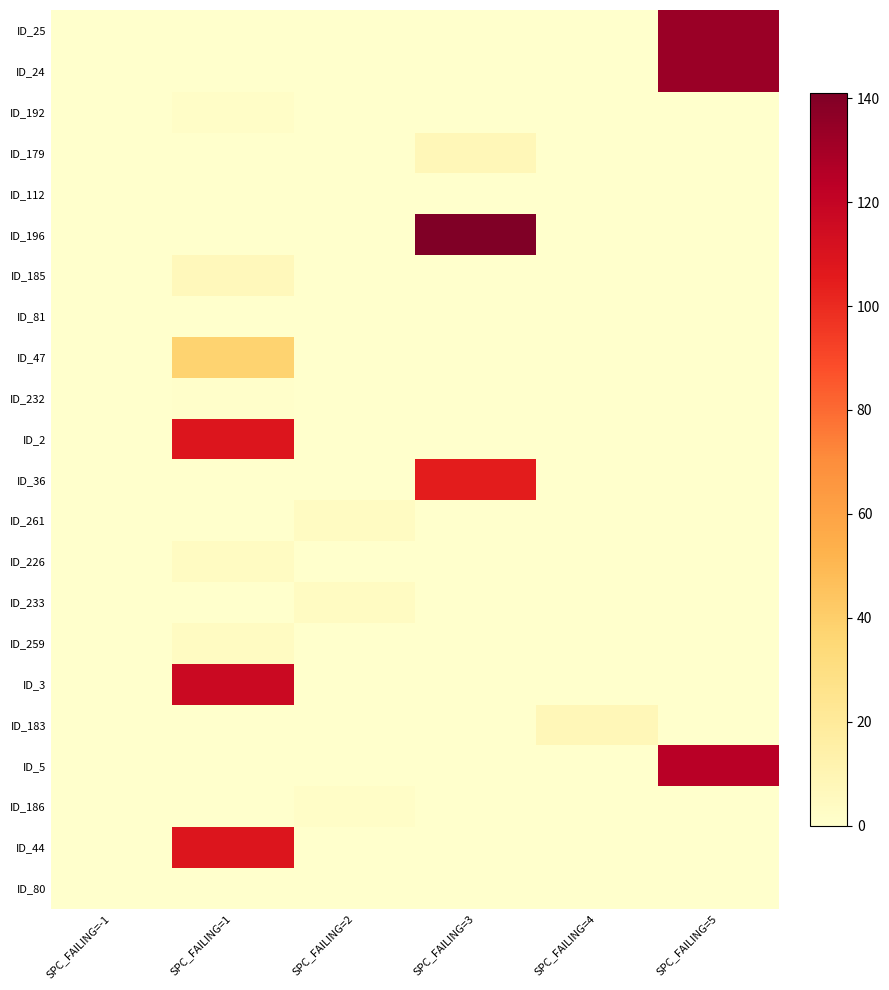

What is the maximum value shown in the chart?

141